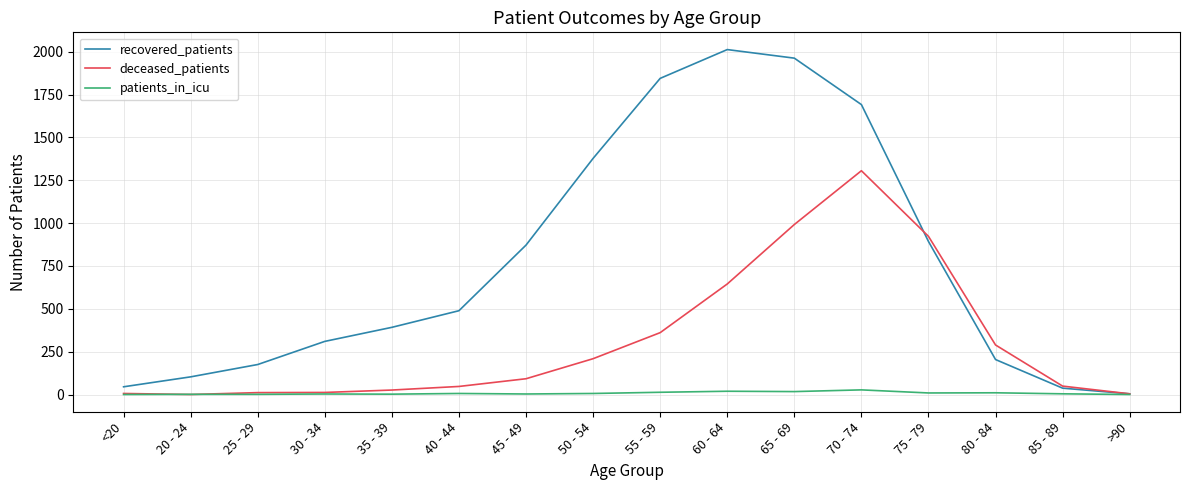

What is the difference between the second highest and minimum values in the patients_in_icu series?

19